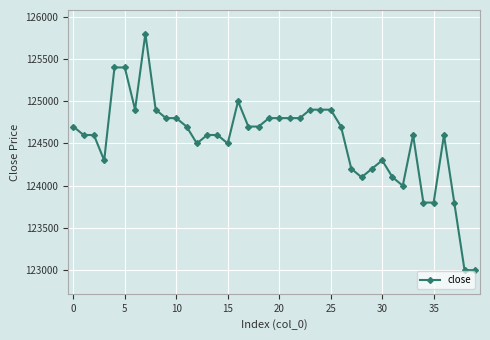

What is the value of the 19th point from the left?

124700